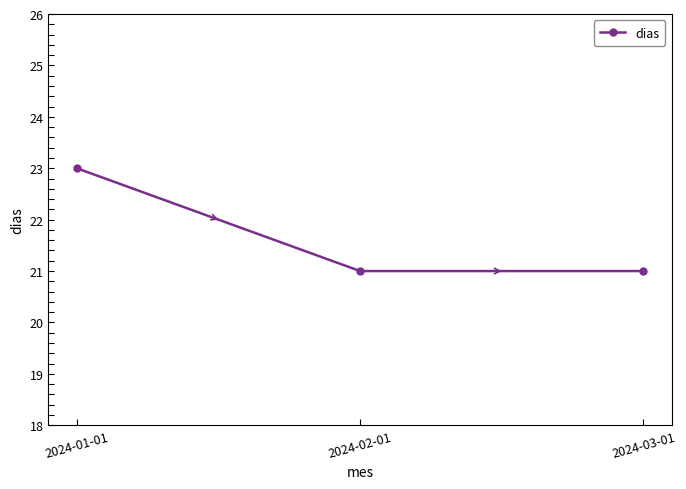

What is the smallest value displayed?

21